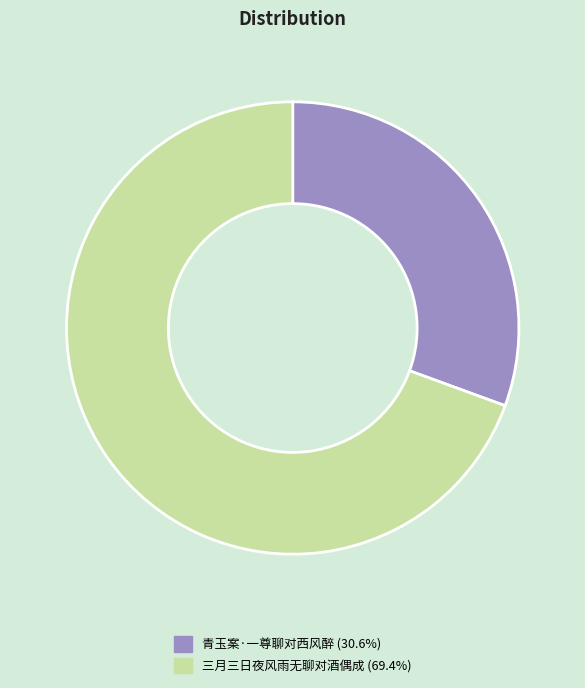

Which category has the smallest portion of the pie?

青玉案·一尊聊对西风醉